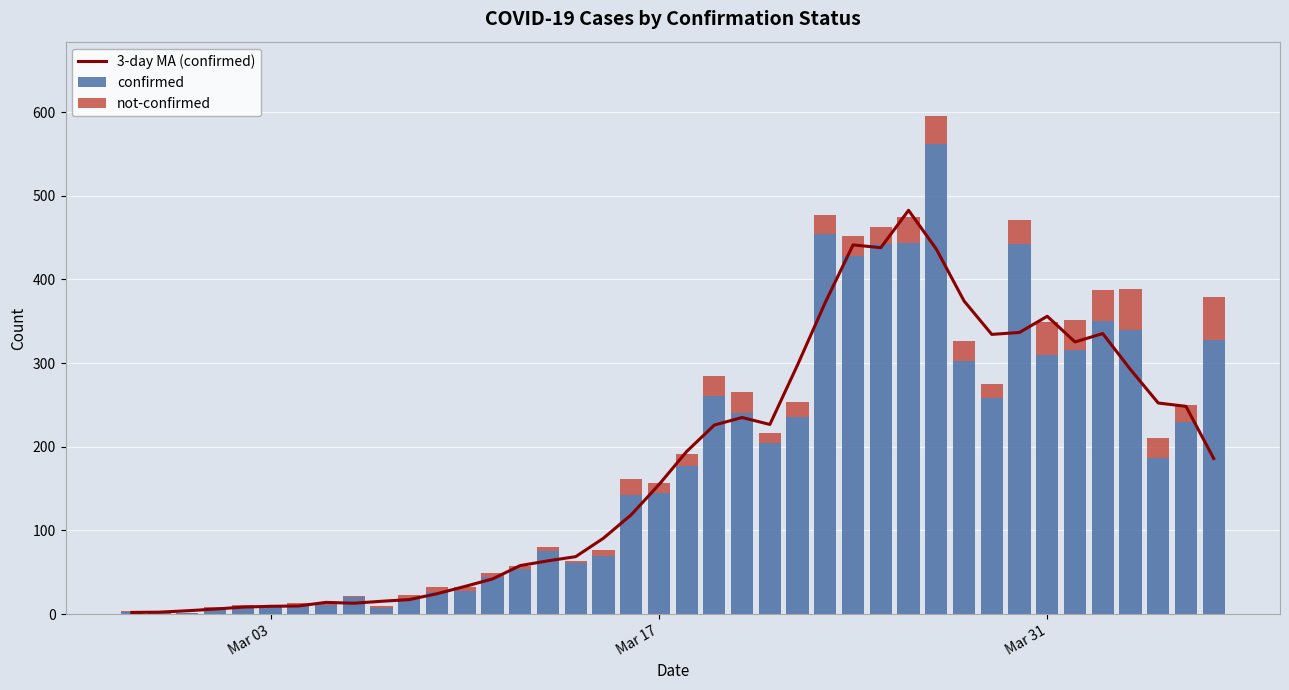

How many data points in not-confirmed are less than 14?

20